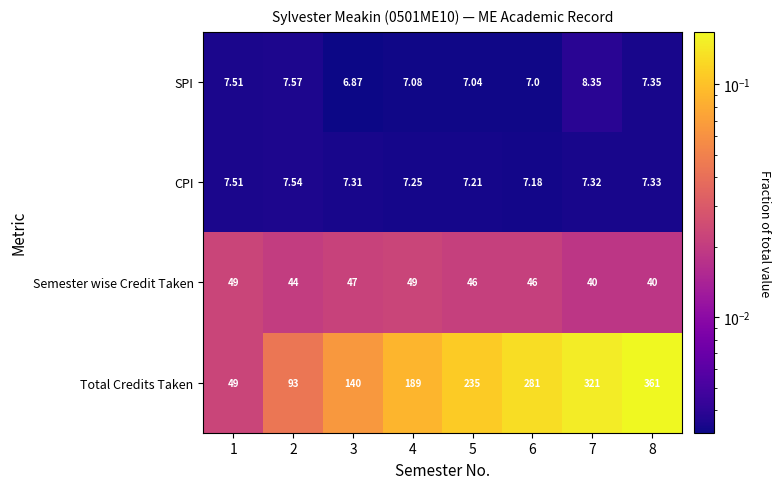

Which series has the largest total across all categories?

Total Credits Taken